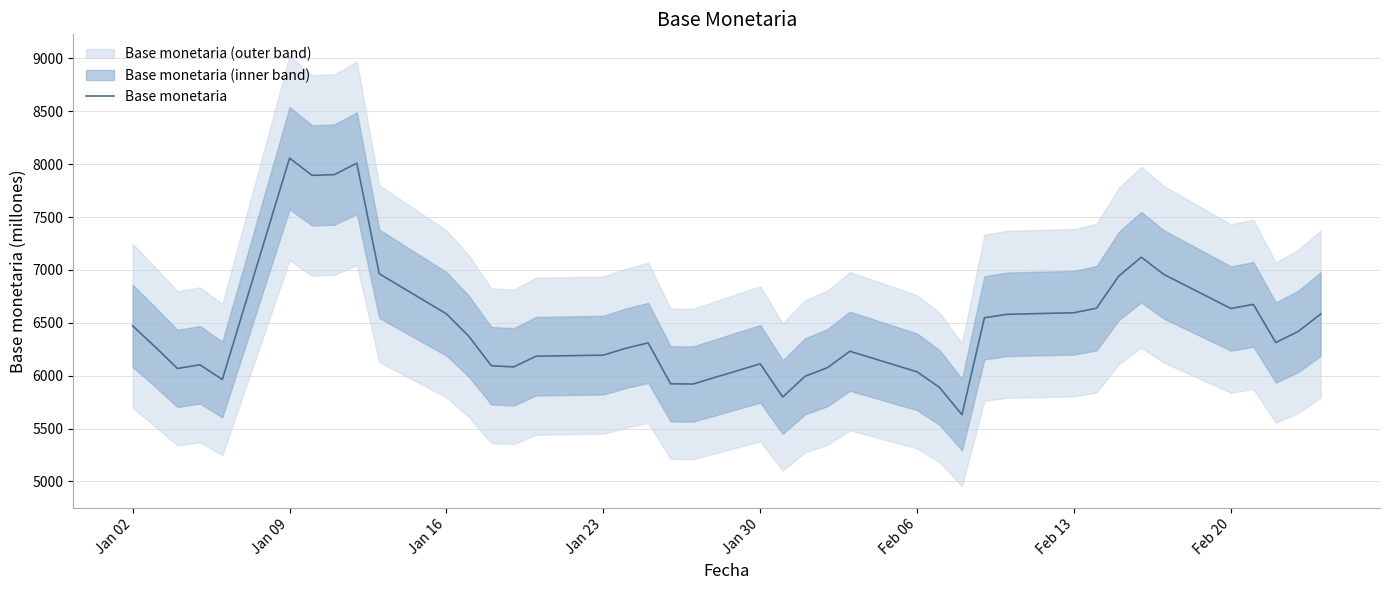

What is the sum of all values?

259397